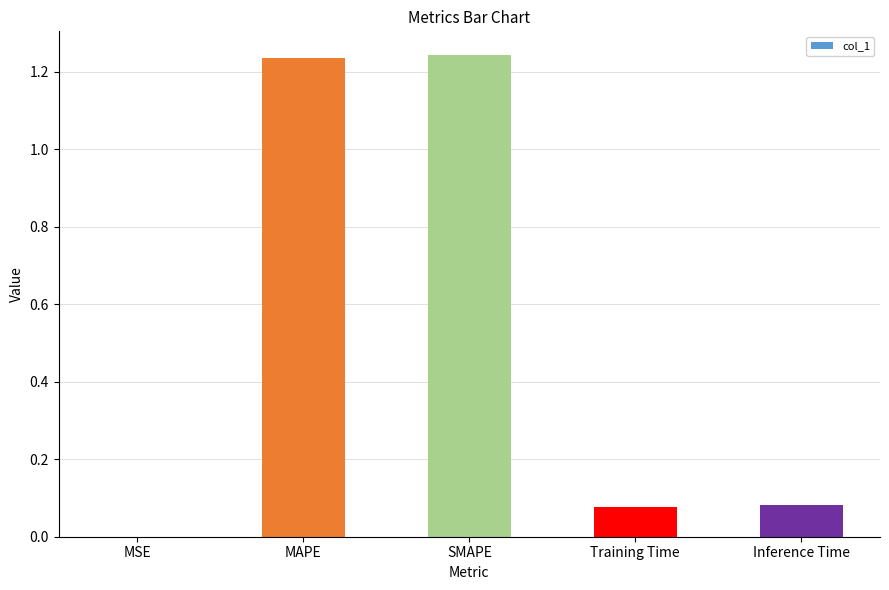

Which has a higher value, SMAPE or MSE?

SMAPE